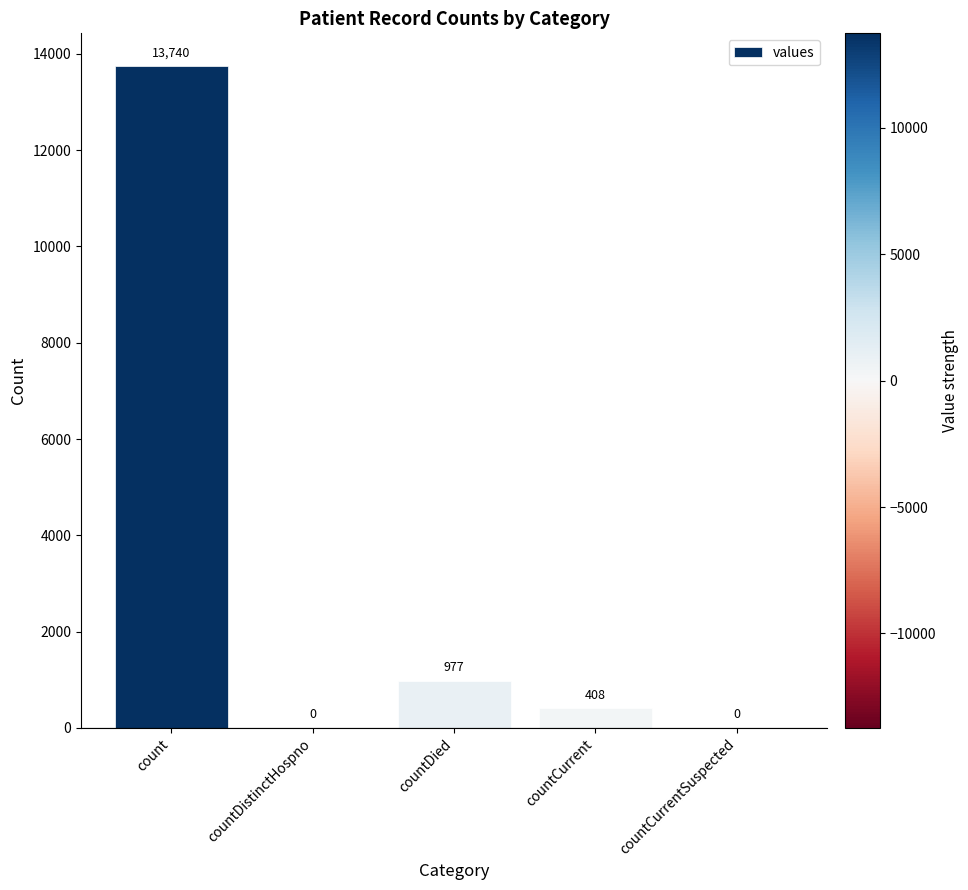

The chart shows a value of 9148 at count. True or false?

False